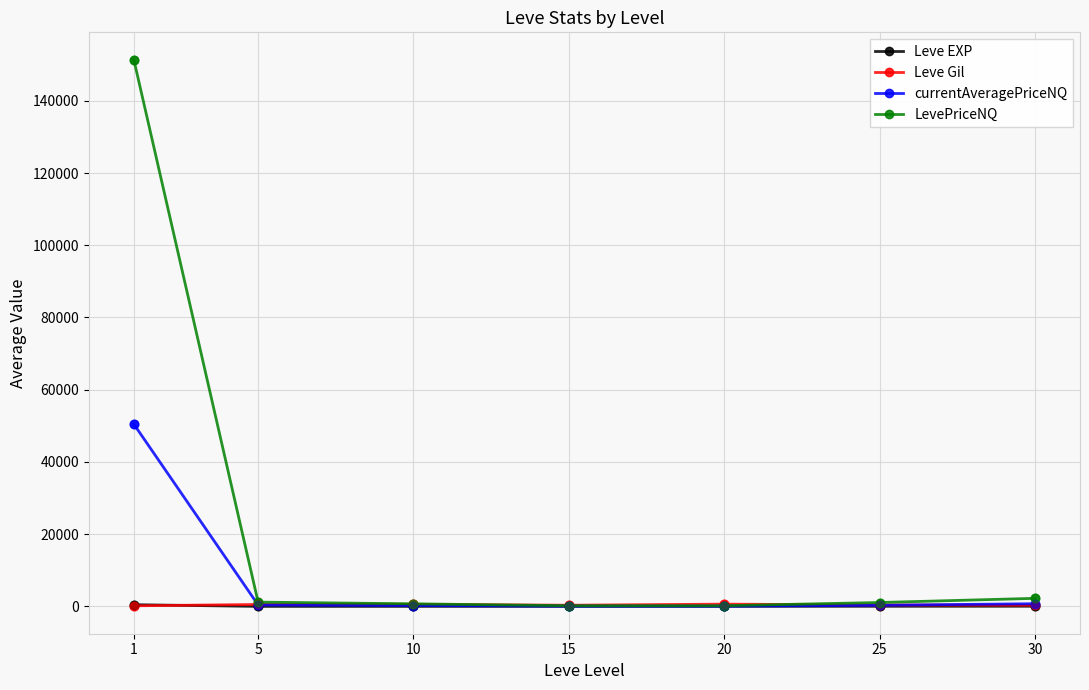

At how many categories does at least one series exceed 22880?

1